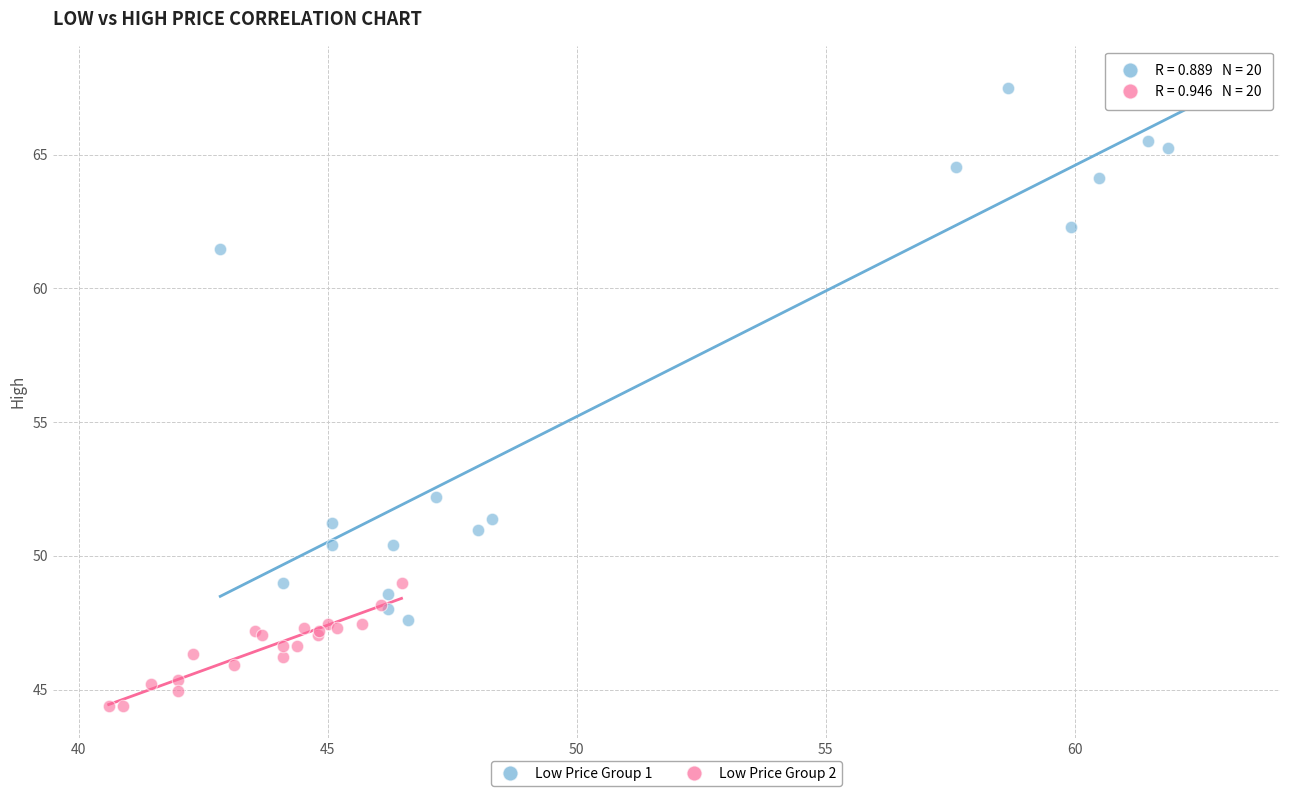

Which series contains the highest Y value?

Low Price Group 1